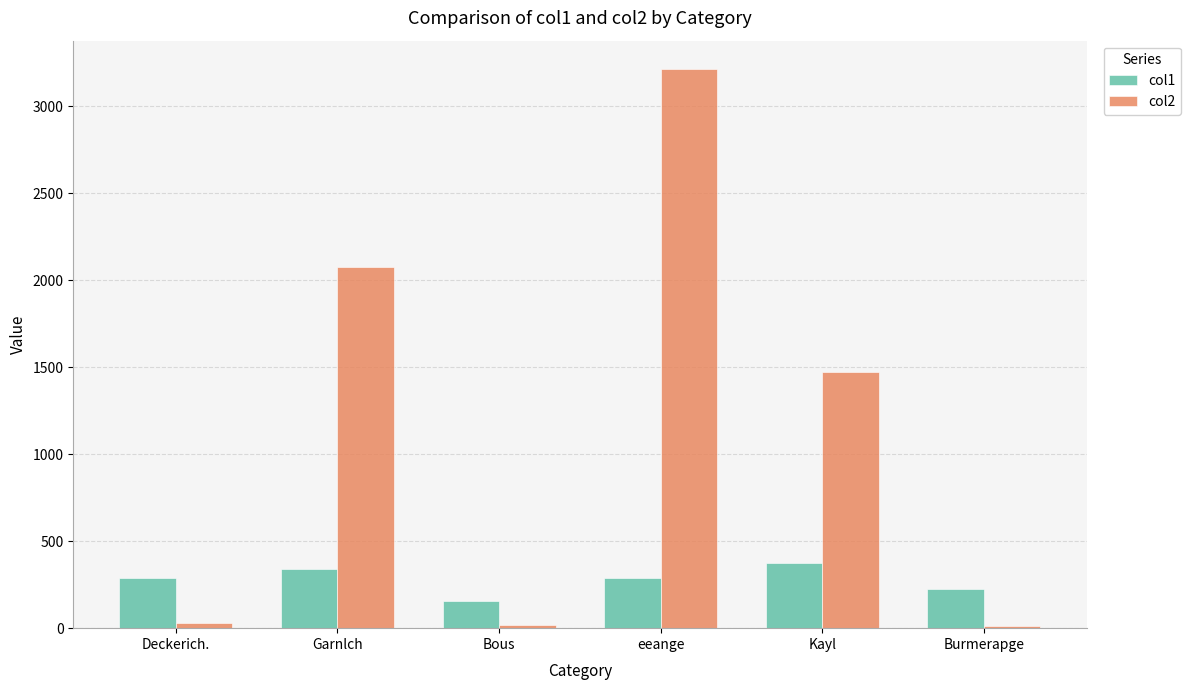

List the series in order of their peak value, lowest first.

col1, col2